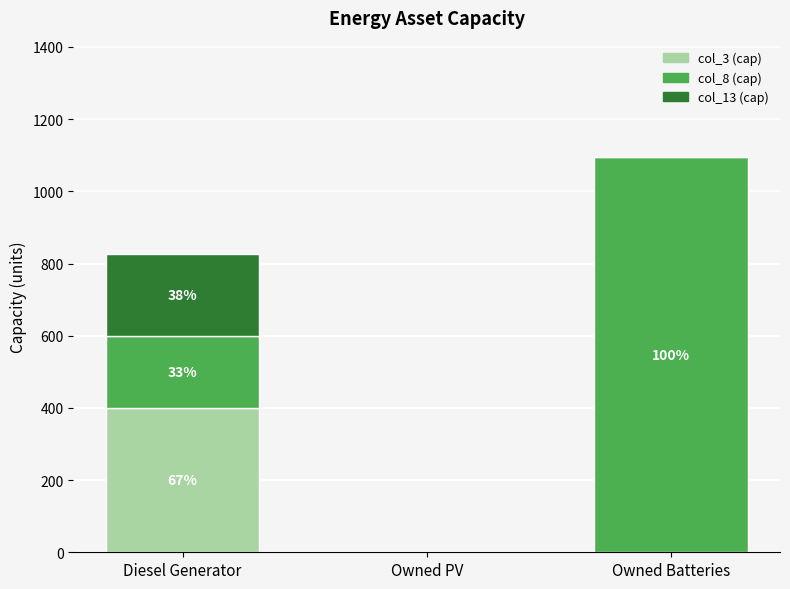

Count the number of categories in the chart.

3